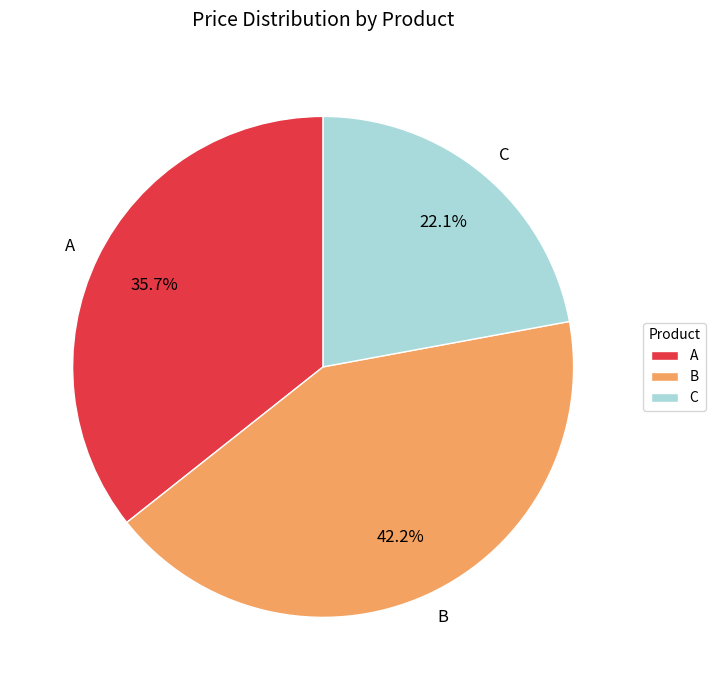

True or false: C accounts for 22% of the total.

True